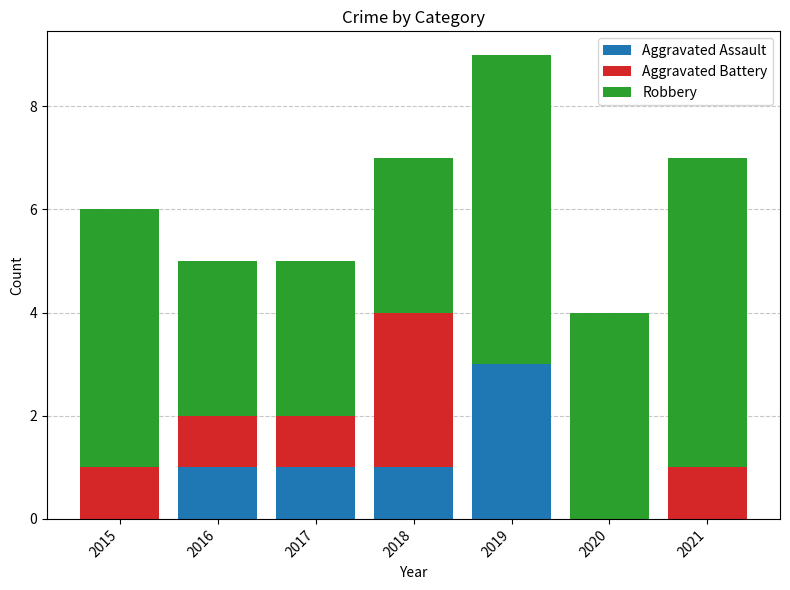

At which category is the sum across all series the highest?

2019